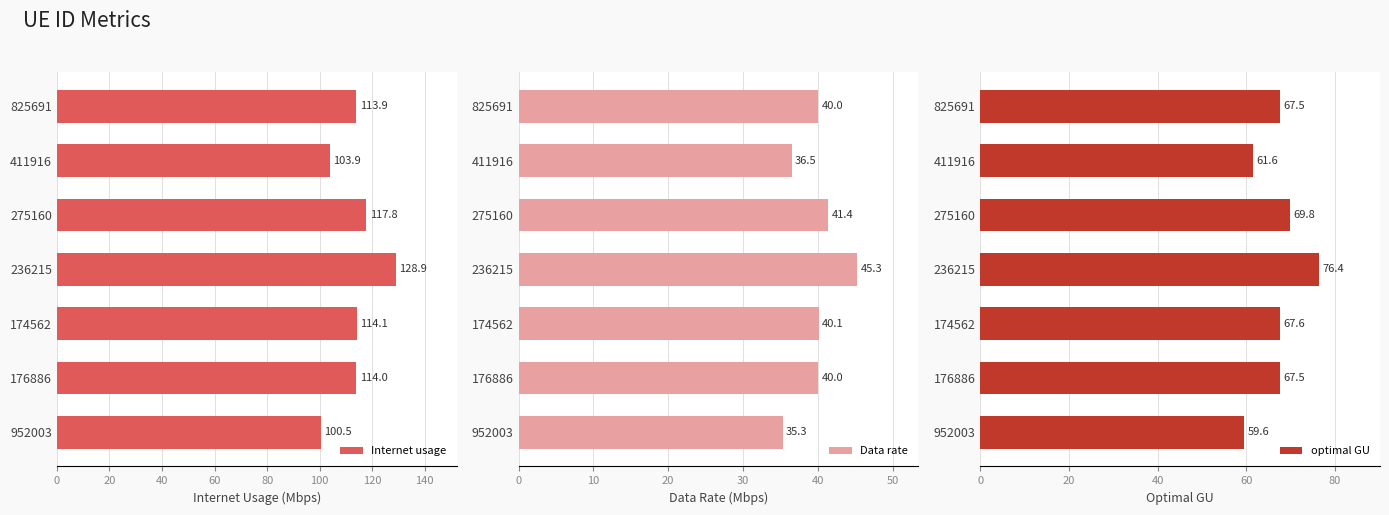

What is the sum of all Internet usage values?

793.1